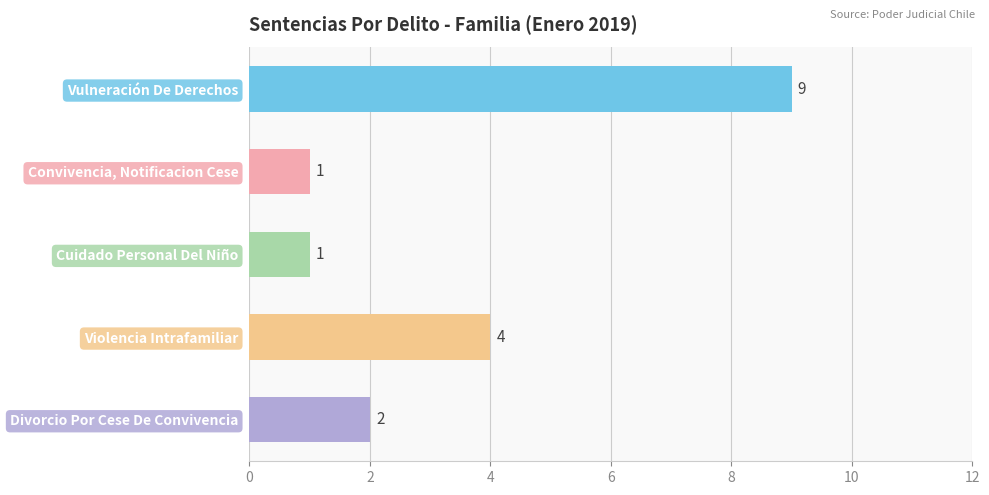

How many bars are there in total?

5